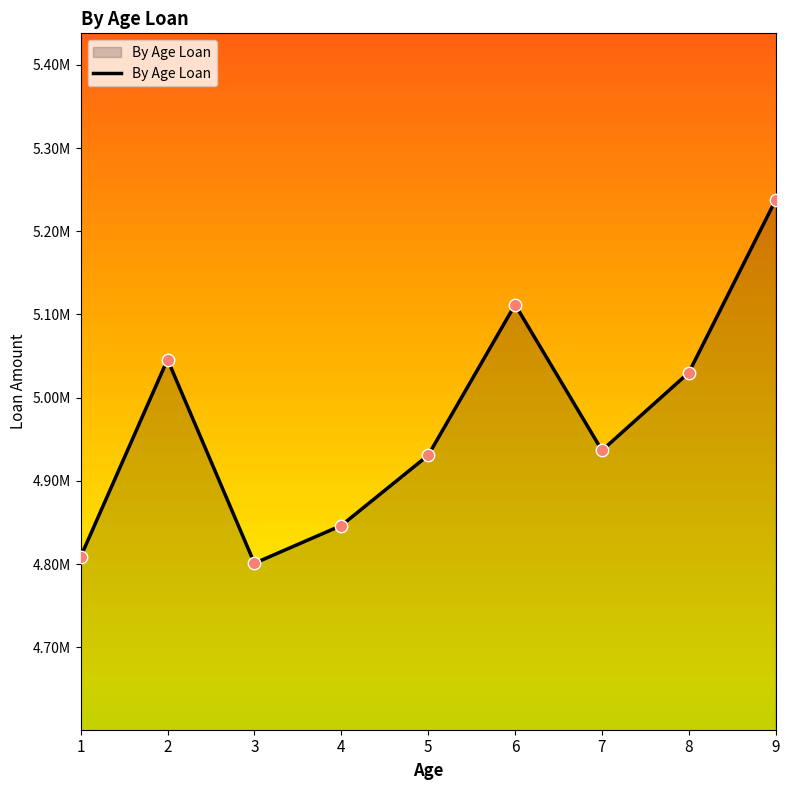

Between 7 and 9, which is larger?

9